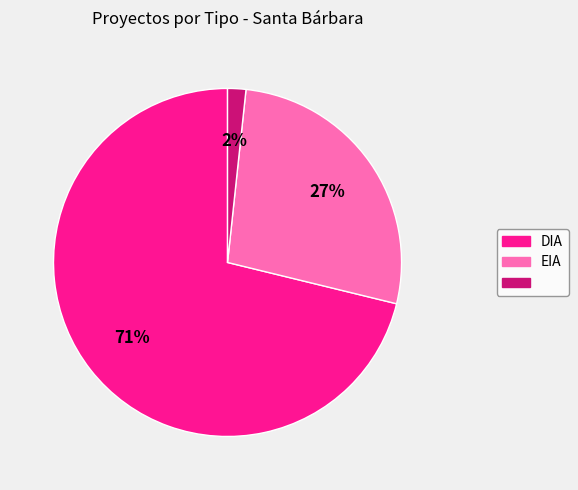

How many segments does this pie chart have?

3